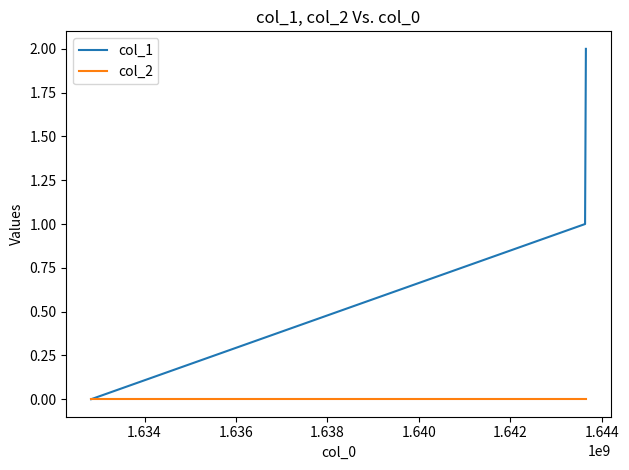

Rank the series by their maximum value, from lowest to highest.

col_2, col_1